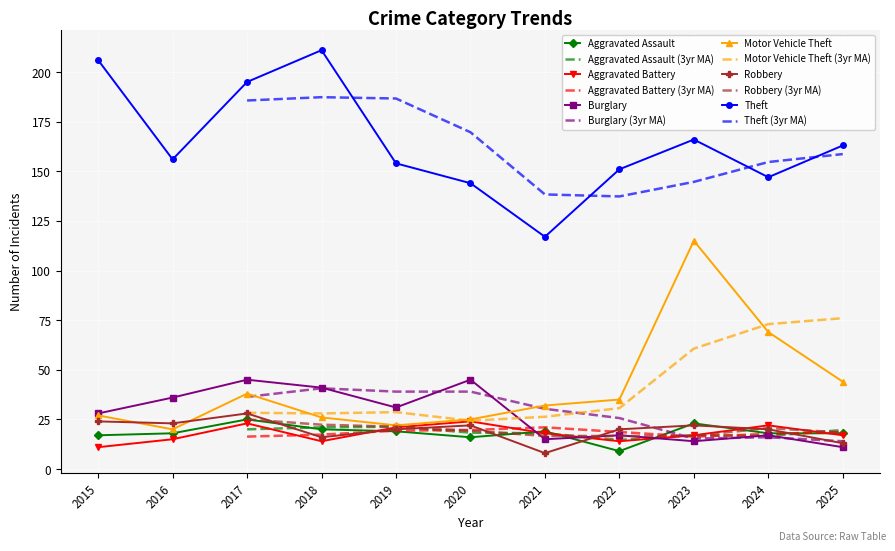

What is the smallest value displayed?

8